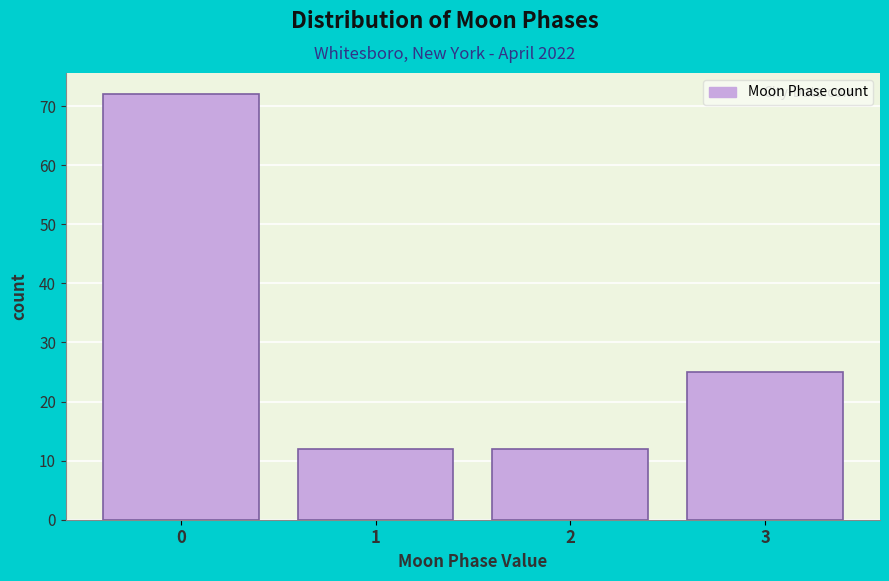

Reading right to left, list all the values displayed in this chart.

25	12	12	72